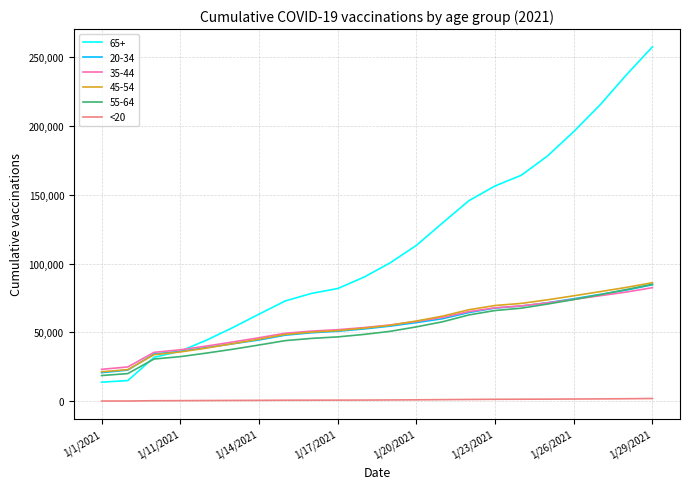

Which series has the largest range (max minus min)?

65+